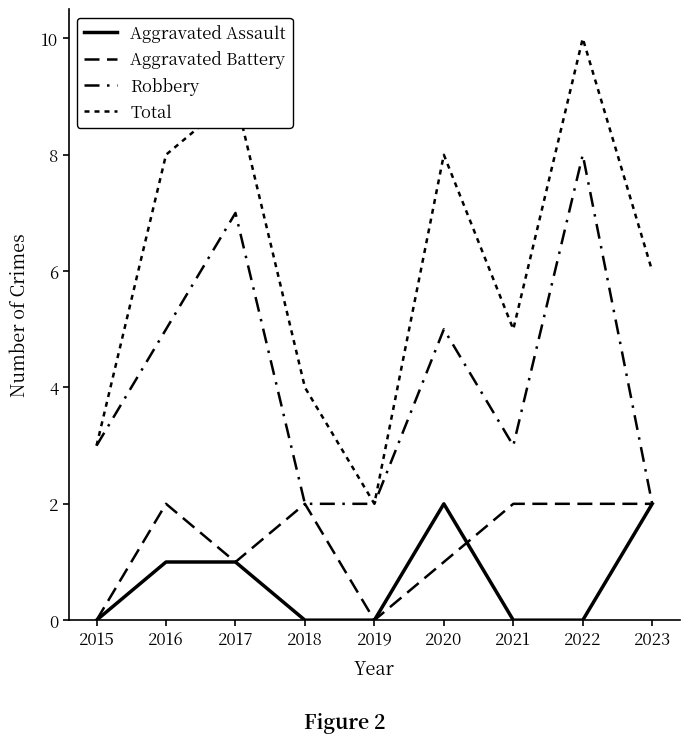

What is the average value of the Aggravated Battery series?

1